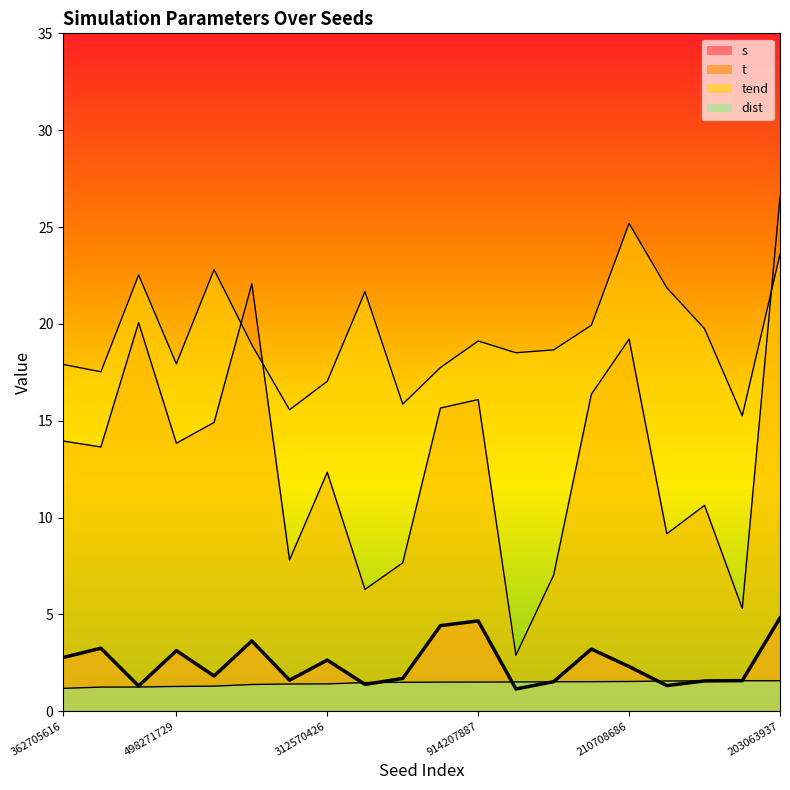

The dist series shows 0.8 at 362705616. True or false?

False